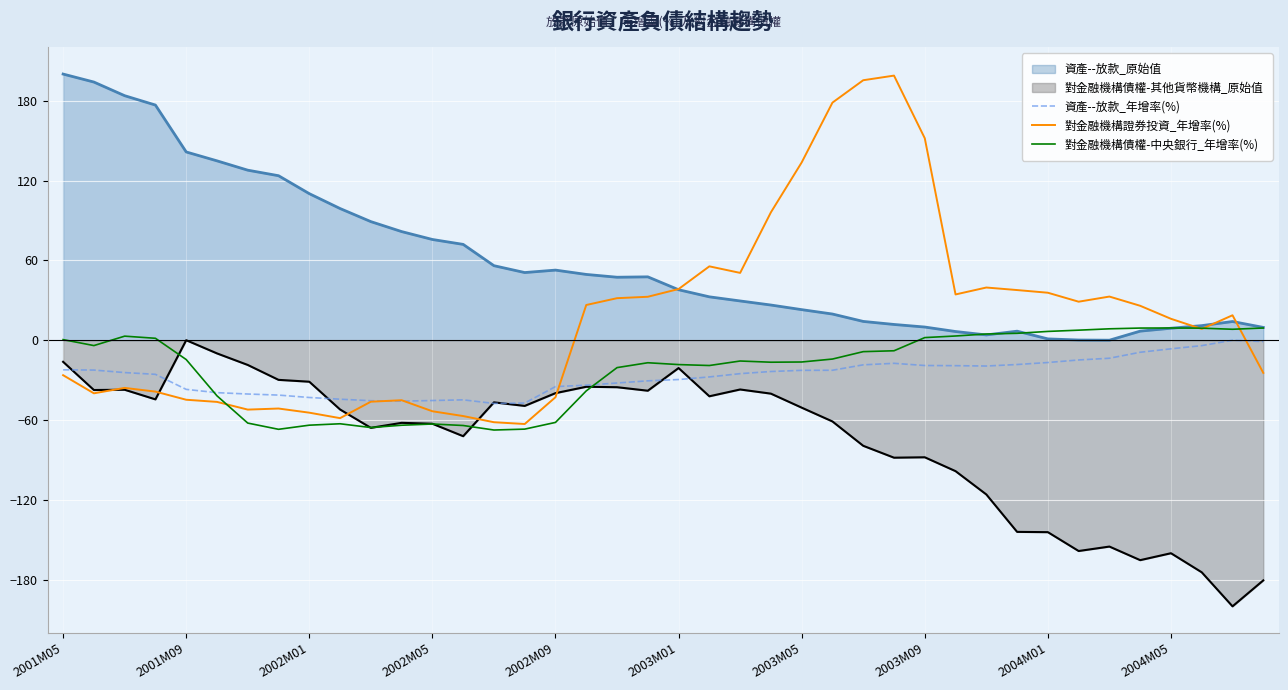

Which series has the widest spread of values?

對金融機構證券投資_年增率(%)